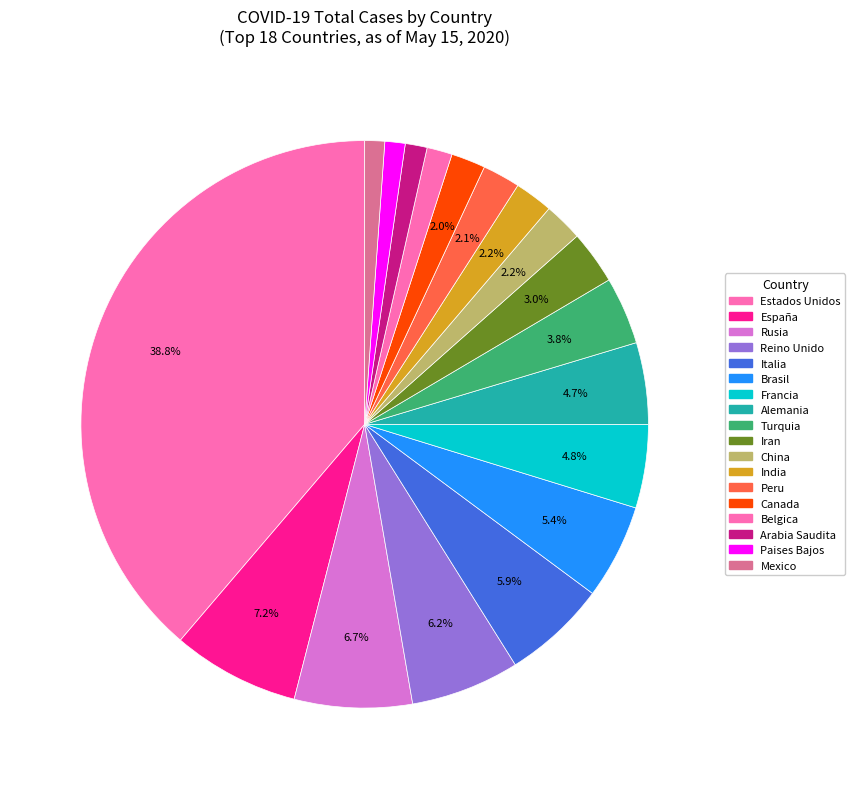

How many slices are in this pie chart?

18